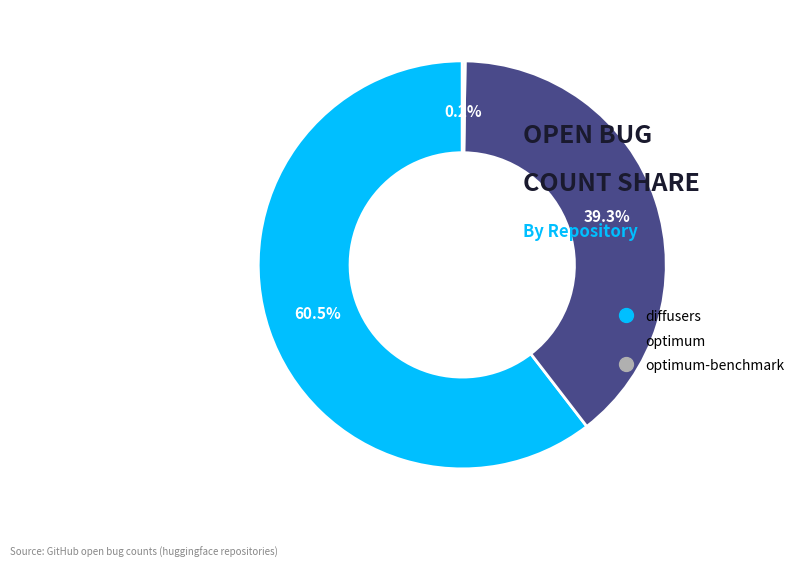

To the nearest percent, what is the difference between the largest and smallest slice percentages?

60%